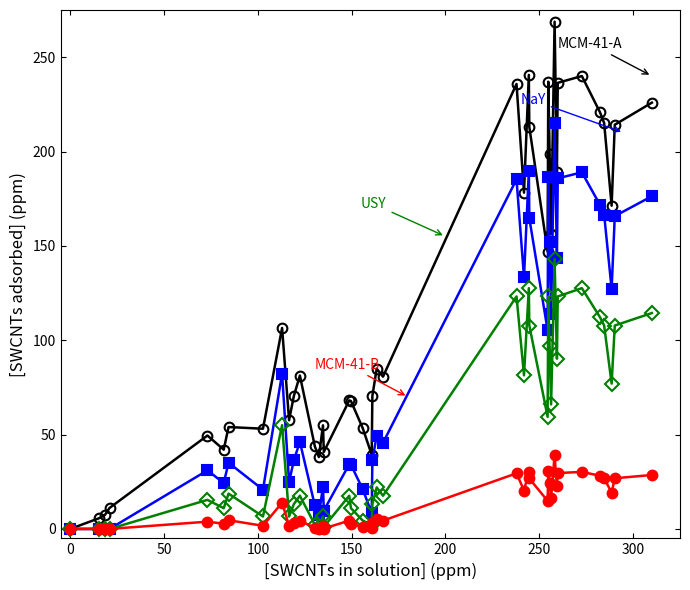

What is the greatest value displayed?

268.8